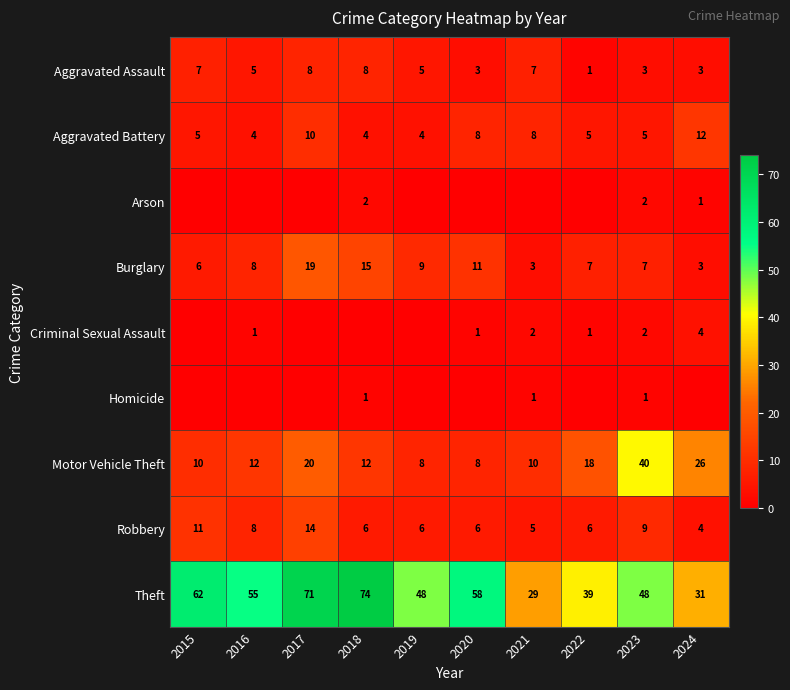

What is the lowest value of the Burglary series?

3